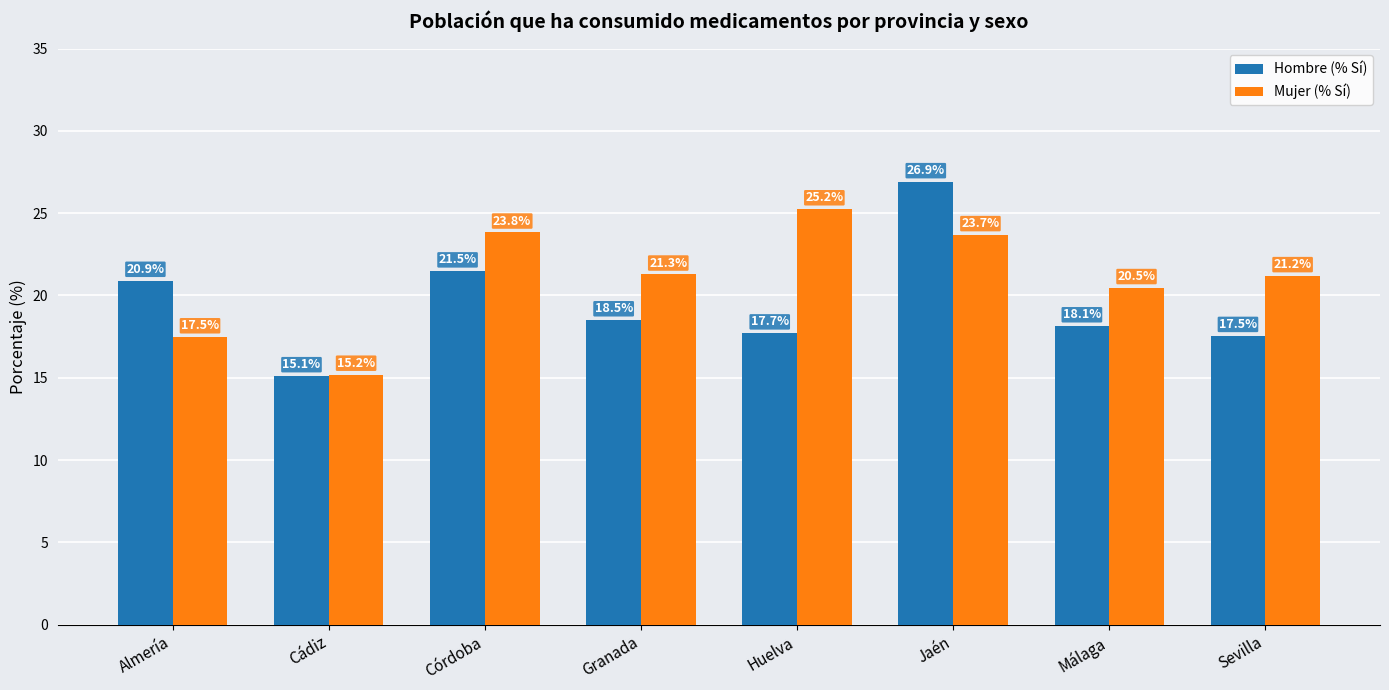

What is the difference between the Hombre (% Sí) values at Sevilla and Granada?

1.0